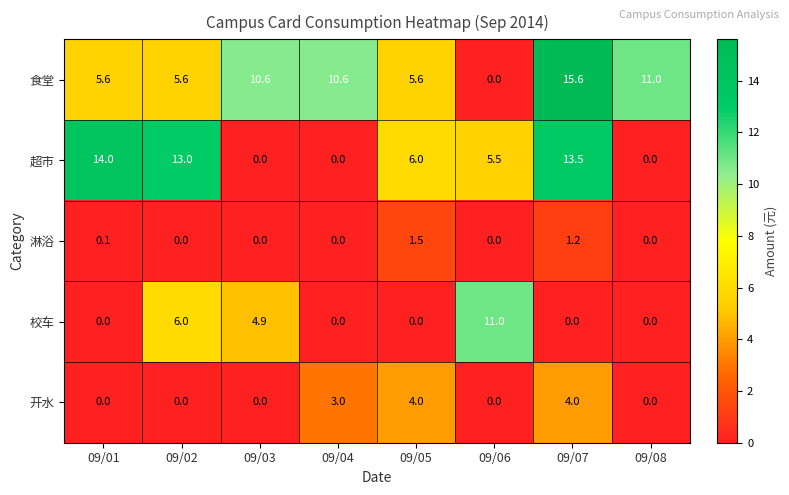

What is the maximum value for 超市?

14.0